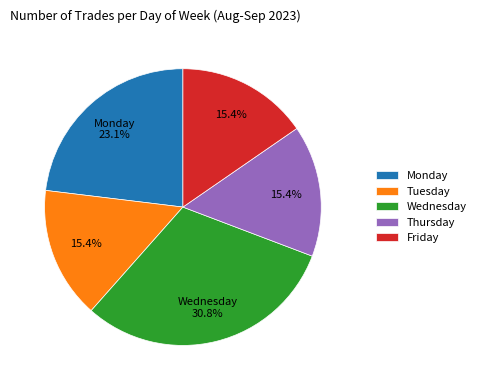

True or false: Wednesday accounts for 31% of the total.

True